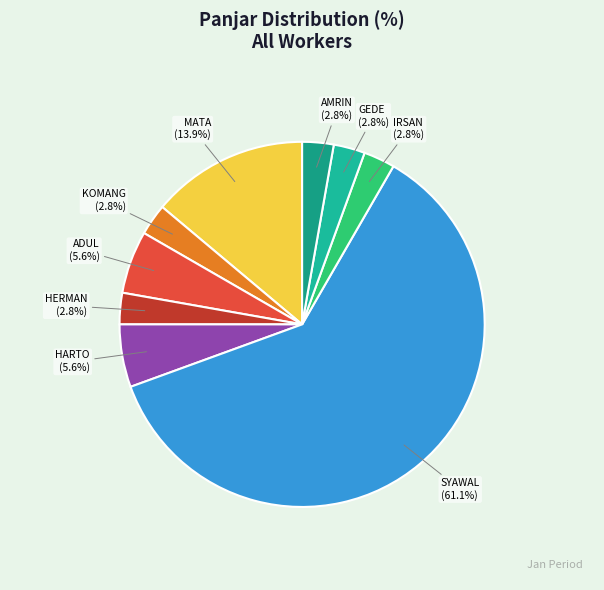

Approximately how many times larger is the value at HERMAN compared to AMRIN?

1.0